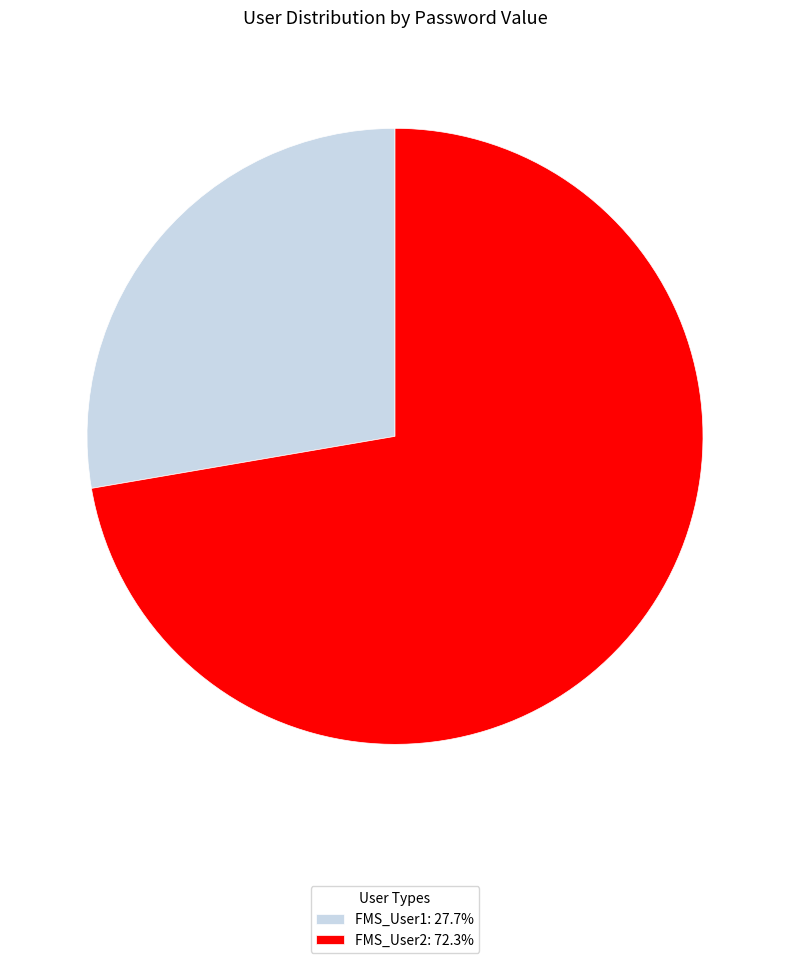

How many slices are in this pie chart?

2